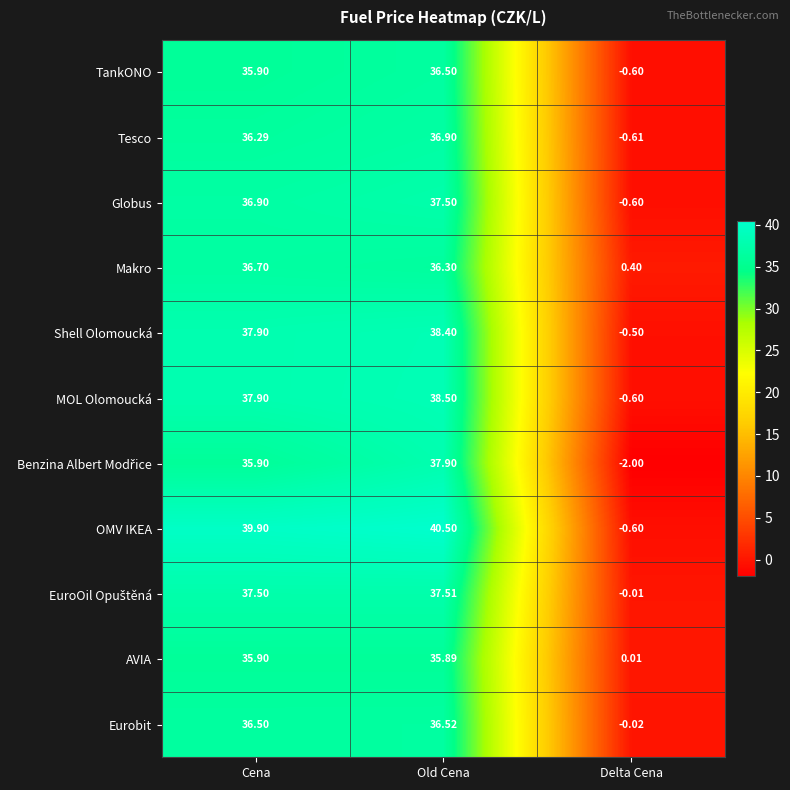

At which category does the chart reach its peak across all series?

Old Cena